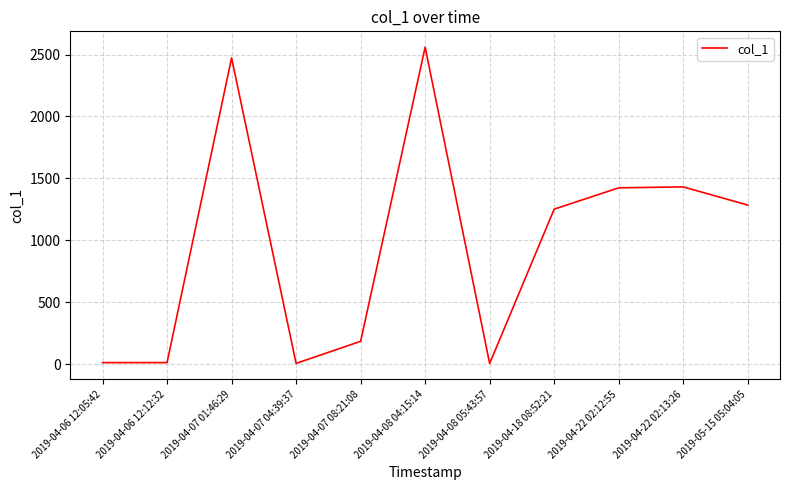

What is the sum of the values at 2019-04-22 02:12:55 and 2019-04-06 12:05:42?

1437.3